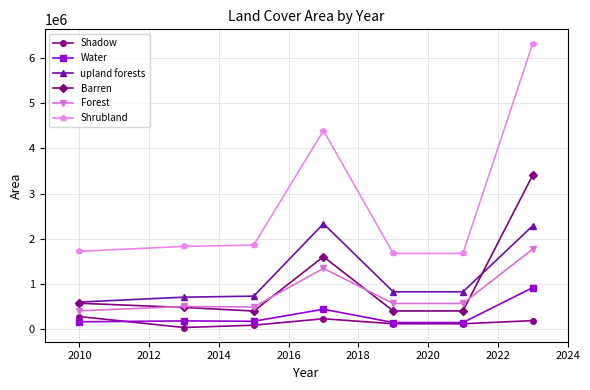

What is the value of the Shrubland point at the 4th from the left?

4396728.0